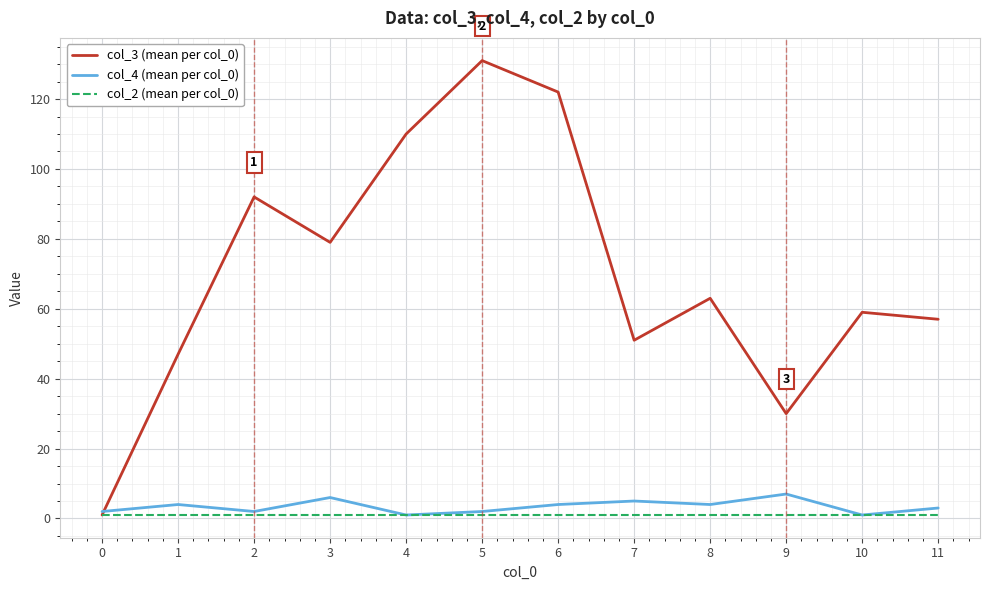

What is the highest value of the col_3 (mean per col_0) series?

131